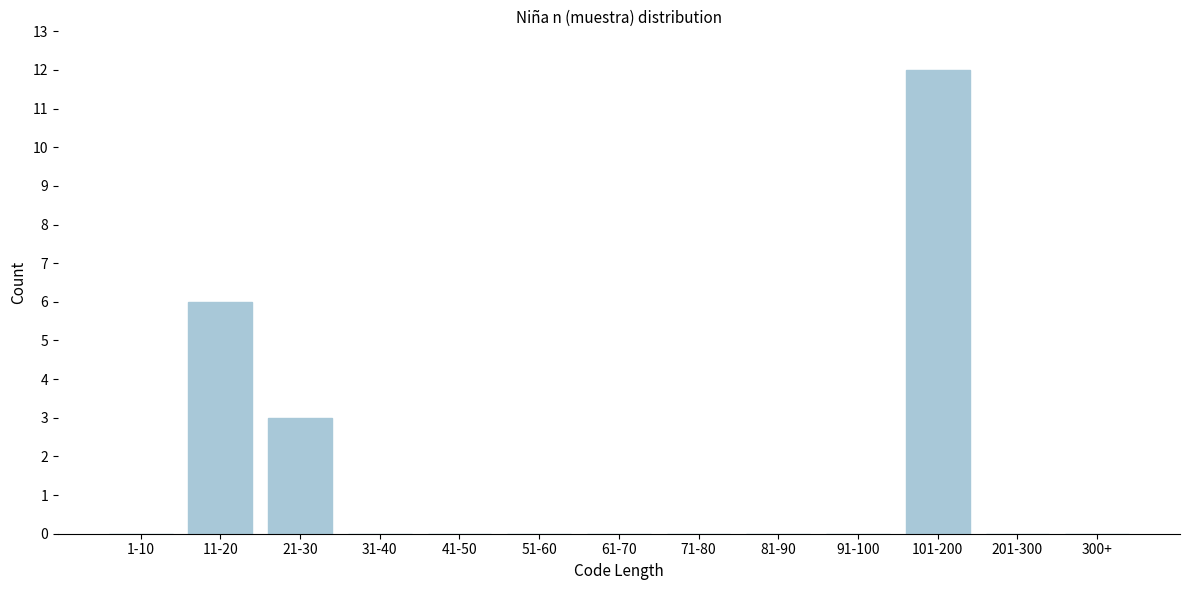

Reading right to left, extract all data points from this chart.

300+=0	201-300=0	101-200=12	91-100=0	81-90=0	71-80=0	61-70=0	51-60=0	41-50=0	31-40=0	21-30=3	11-20=6	1-10=0